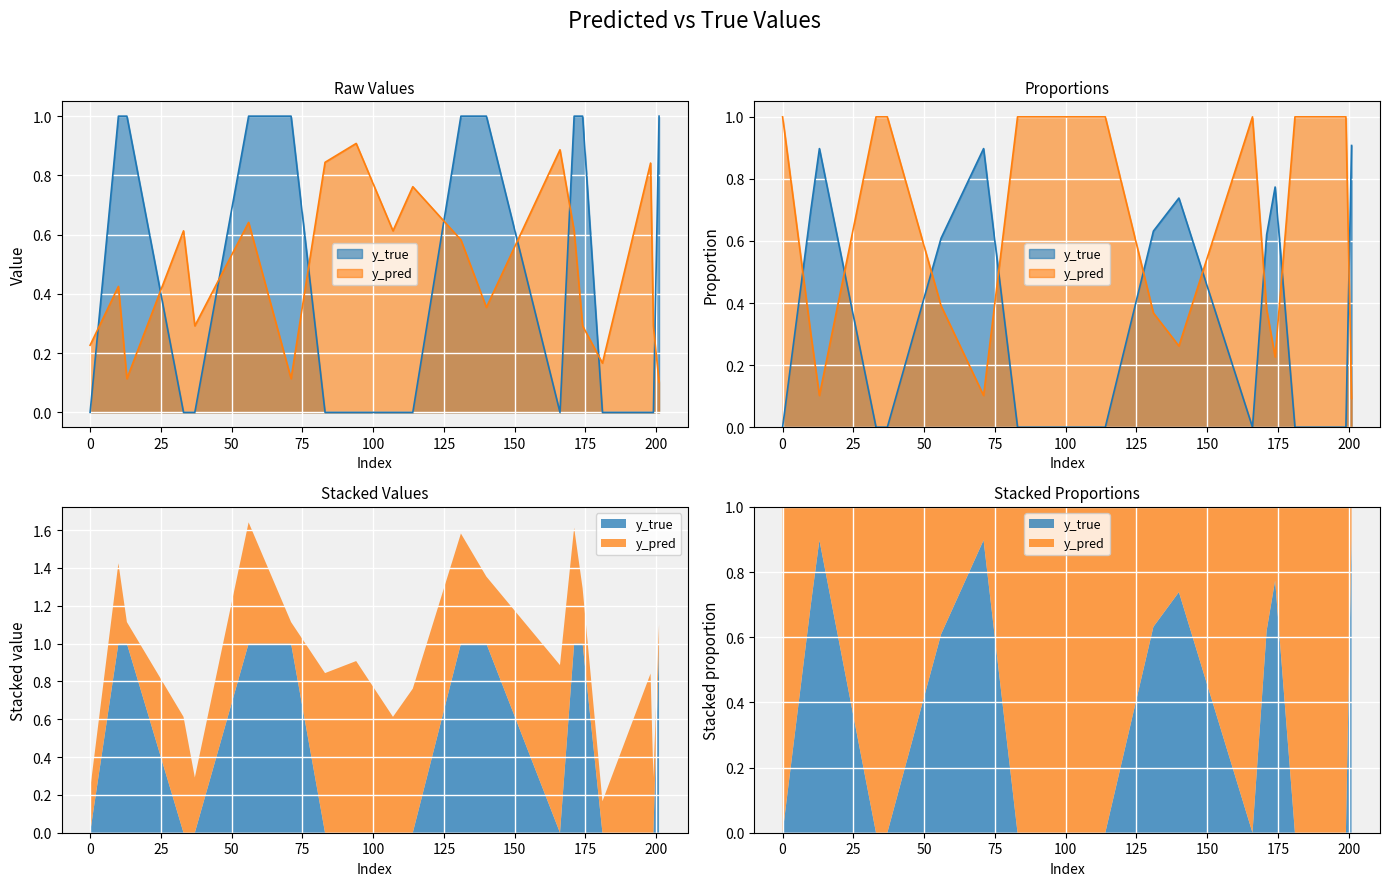

What is the sum of all y_pred values?

9.7